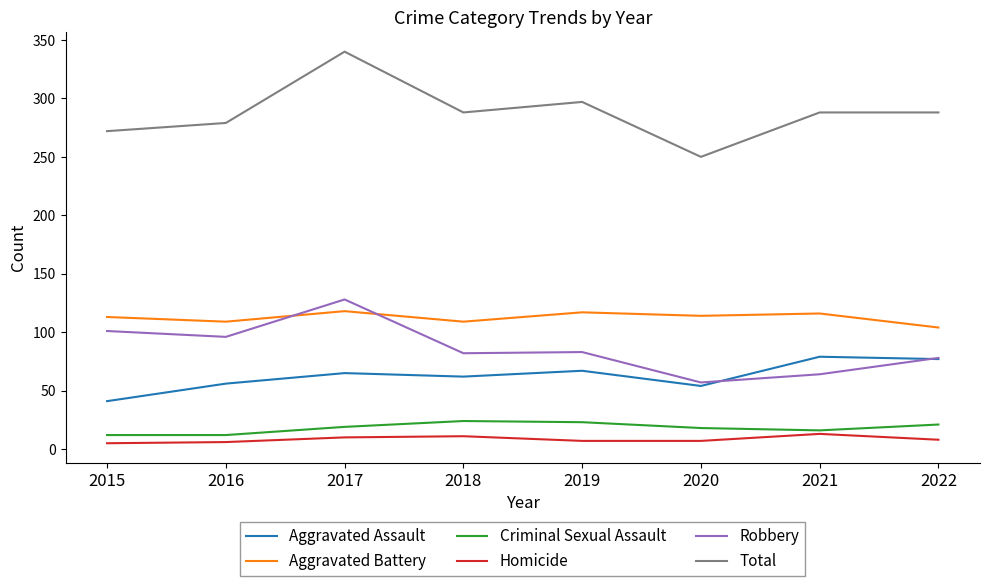

Rank the series at 2019 from lowest to highest value.

Homicide, Criminal Sexual Assault, Aggravated Assault, Robbery, Aggravated Battery, Total